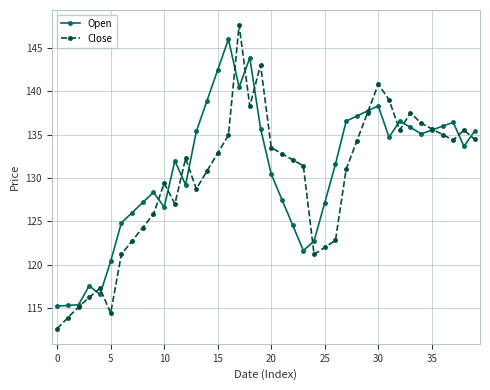

Which series has the widest spread of values?

Close